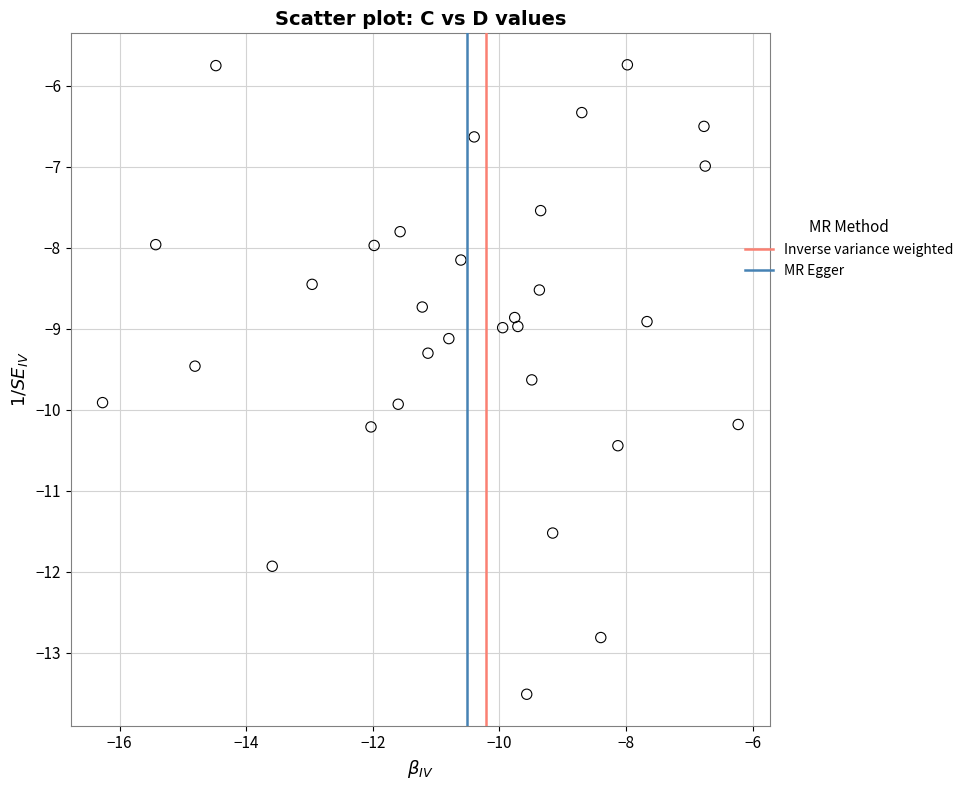

What is the range of Y values (max minus min)?

7.8